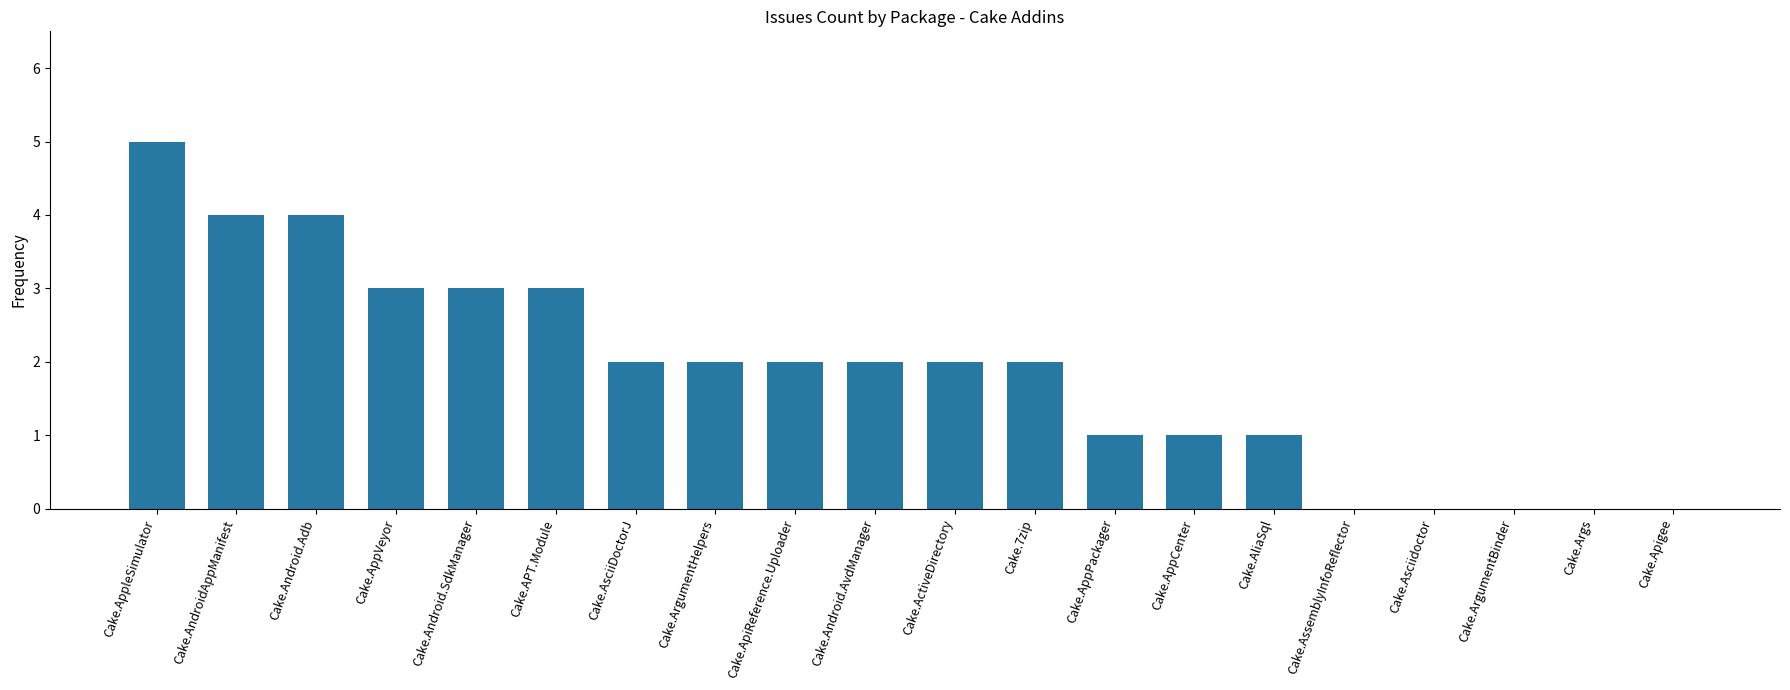

What is the sum of all values?

37